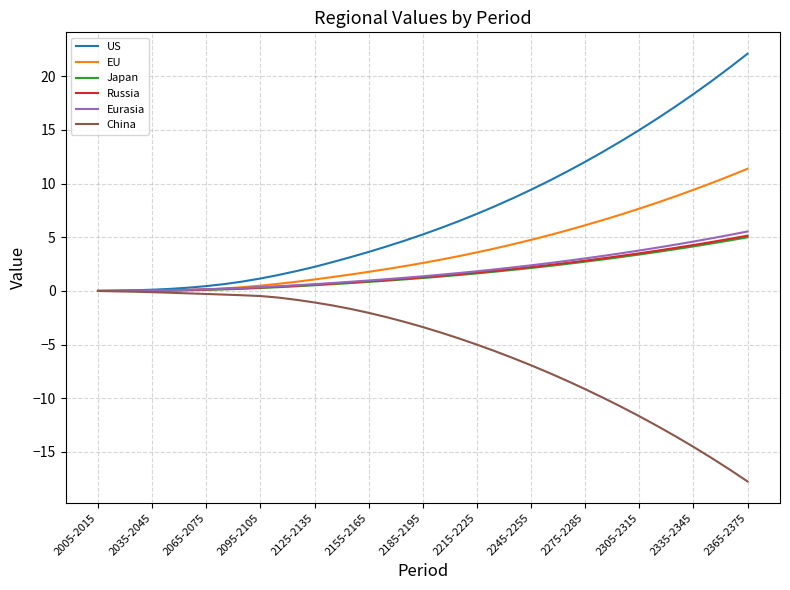

How many lines are shown in the chart?

6